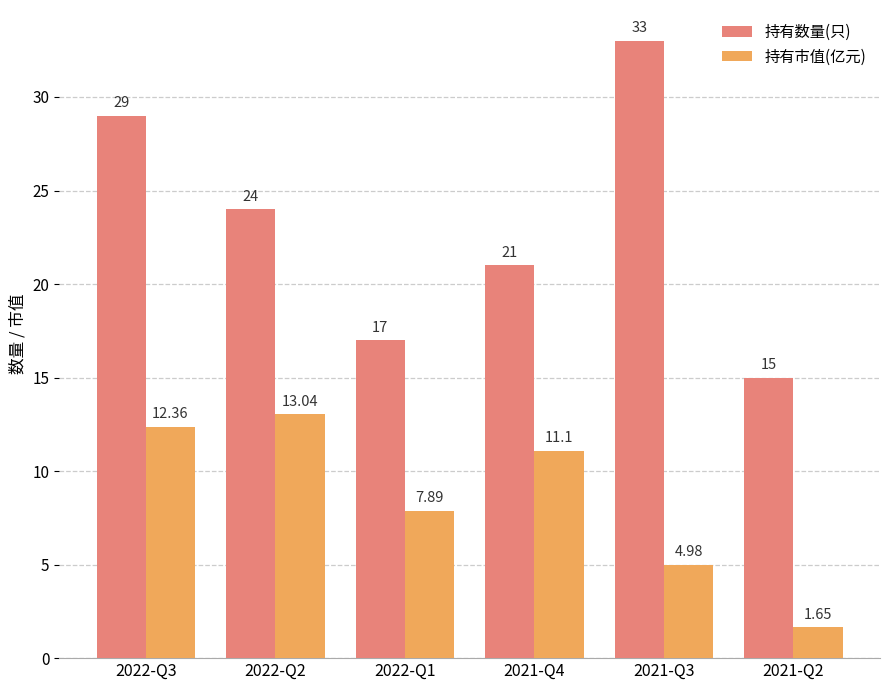

What is the label of the 2nd bar from the left?

2022-Q2